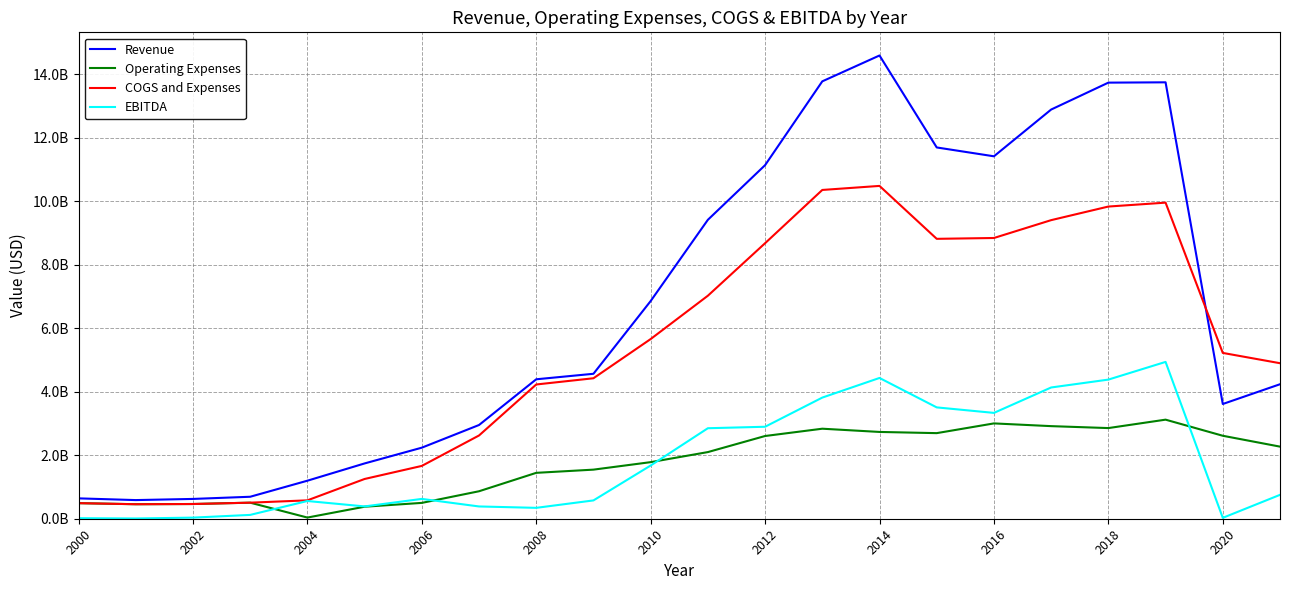

At which category does the chart reach its minimum across all series?

2002